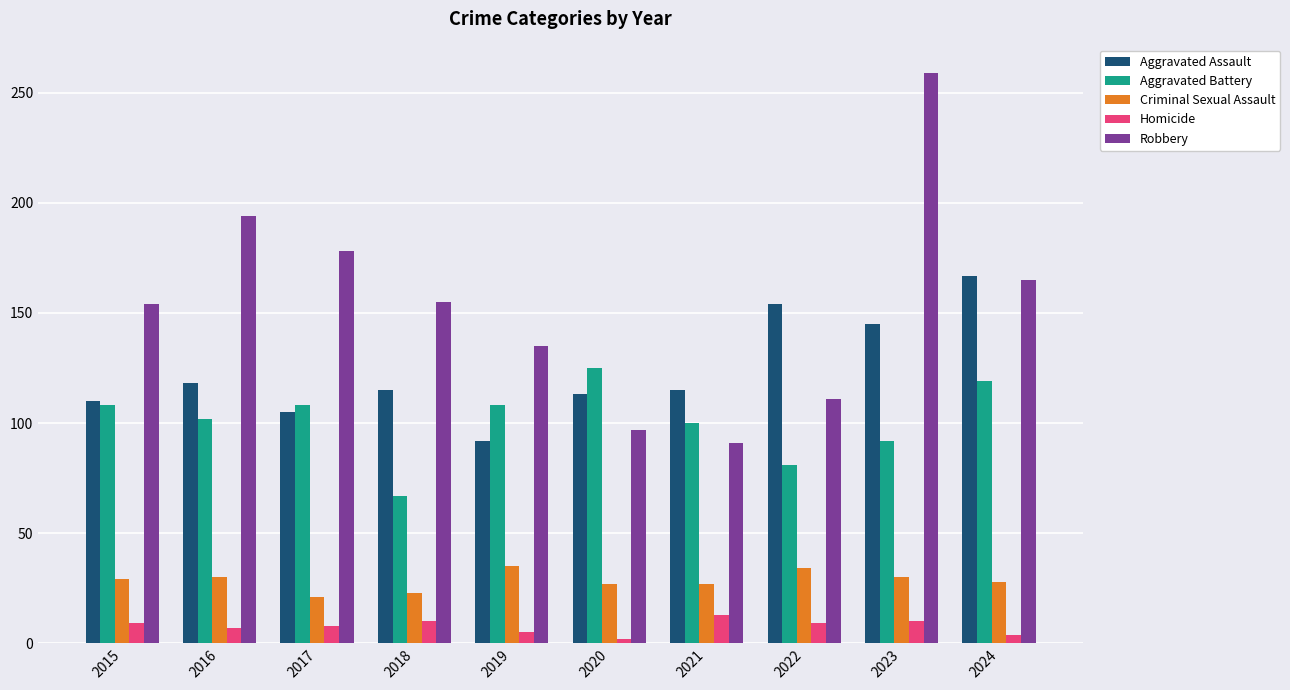

What is the spread (max minus min) of values at 2017?

170